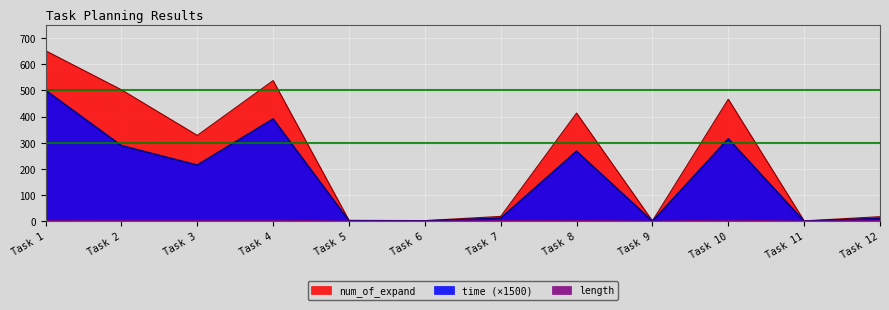

How many data points in length are less than 4?

6